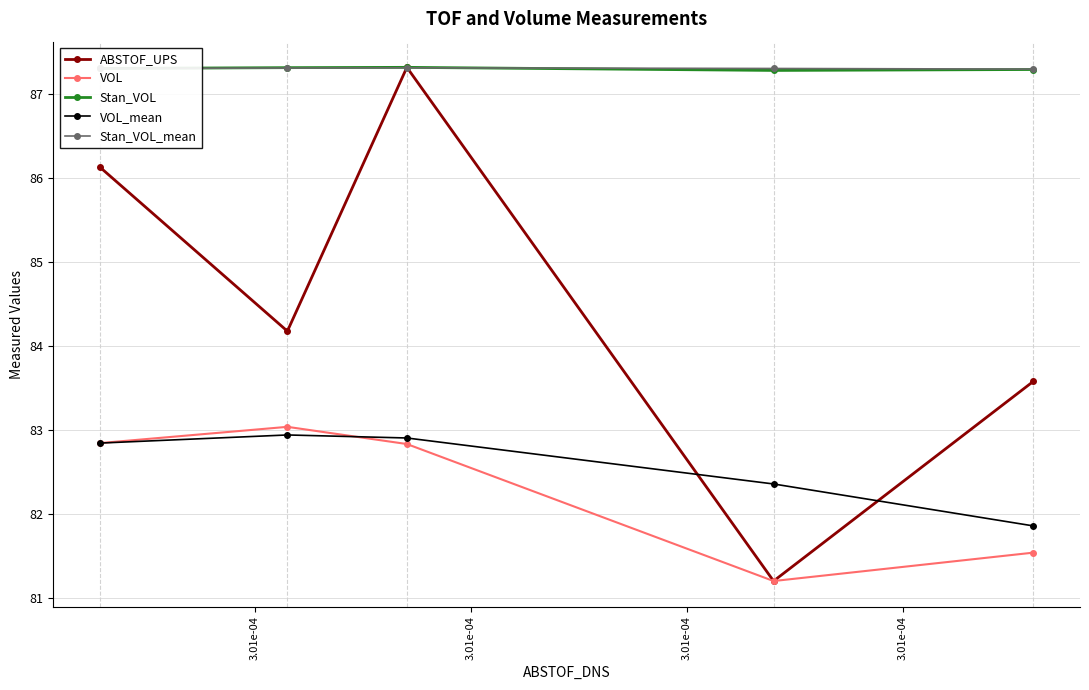

Which series has the largest range (max minus min)?

ABSTOF_UPS